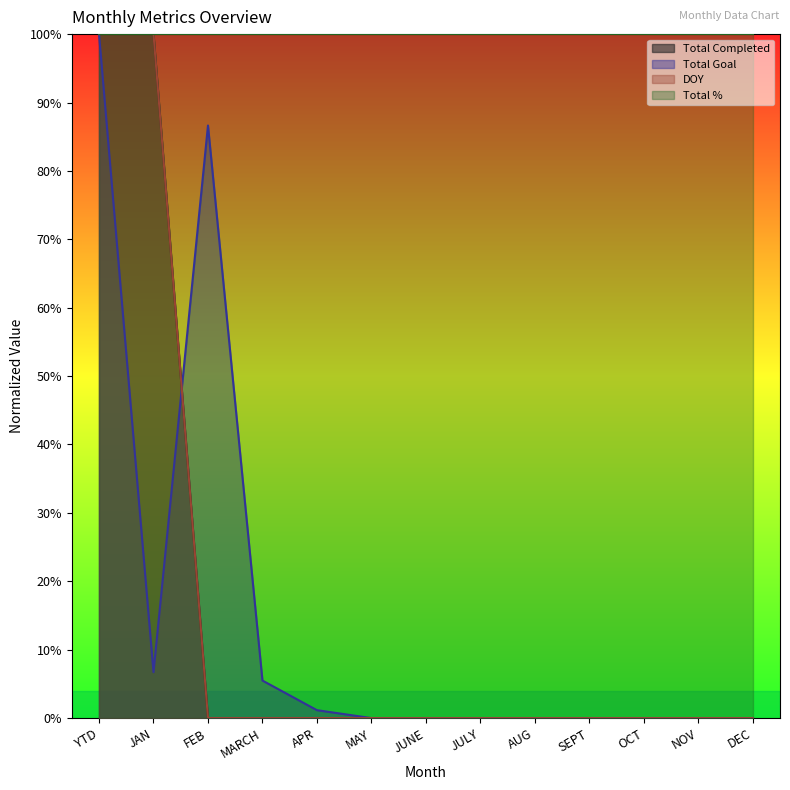

True or false: Total Completed has a value of 0.0 at MAY.

True